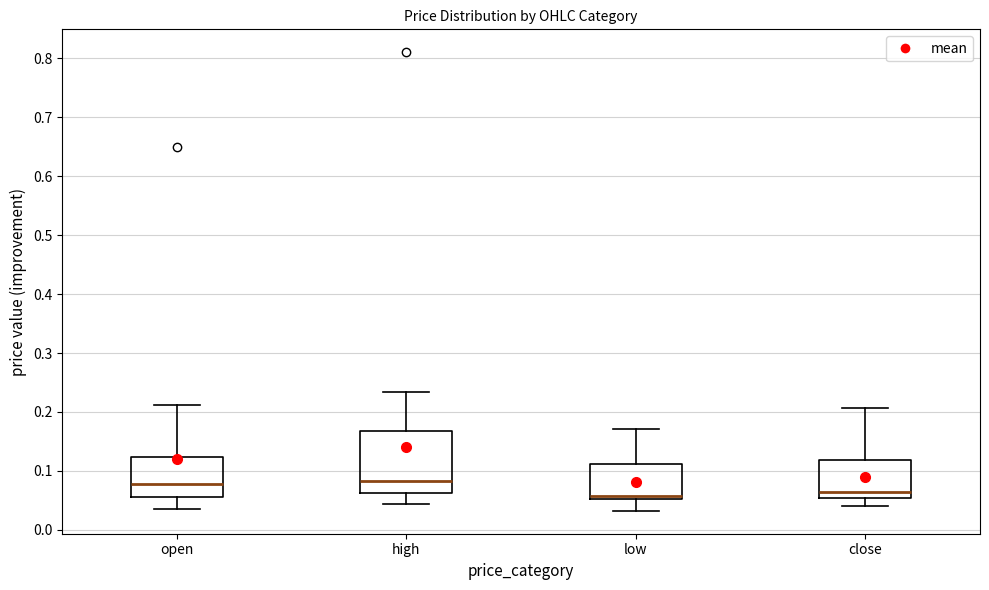

Where does the median line of the box for low sit on the y-axis? The values are not printed on the chart, so give them approximately, as read against the axis.

0.06